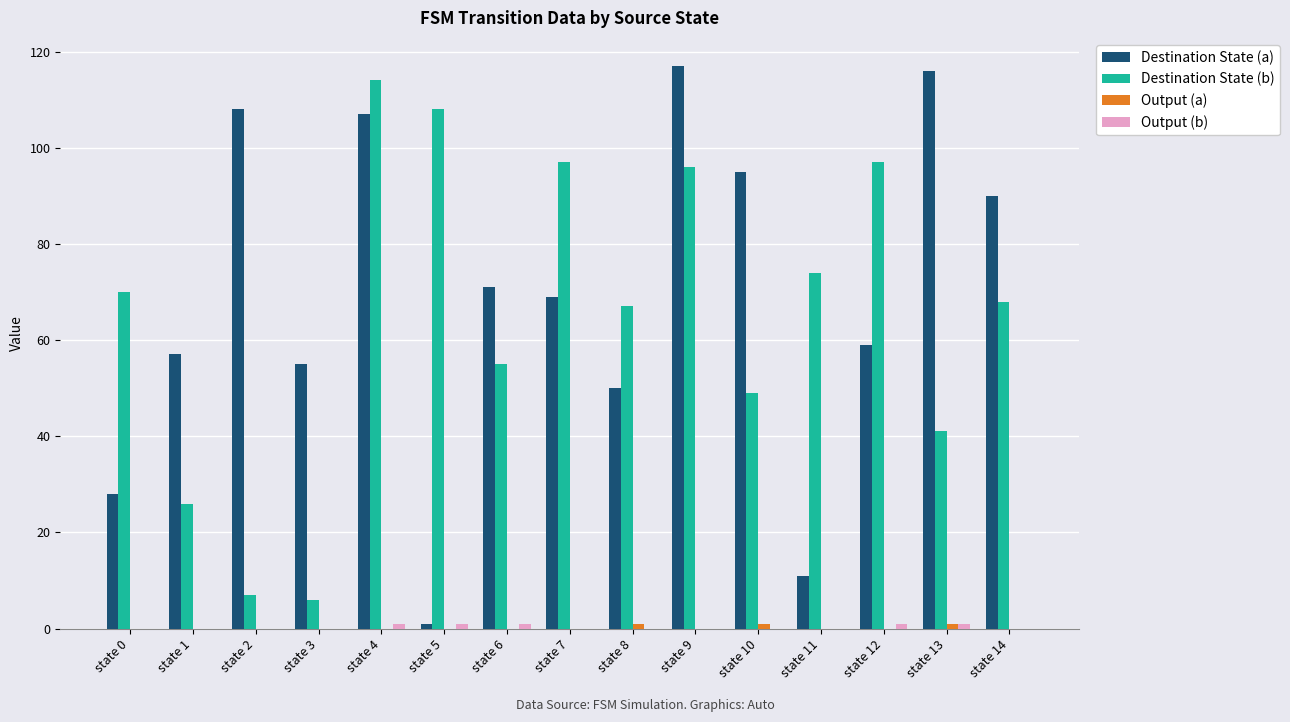

Which series changed the most between state 9 and state 11?

Destination State (a)